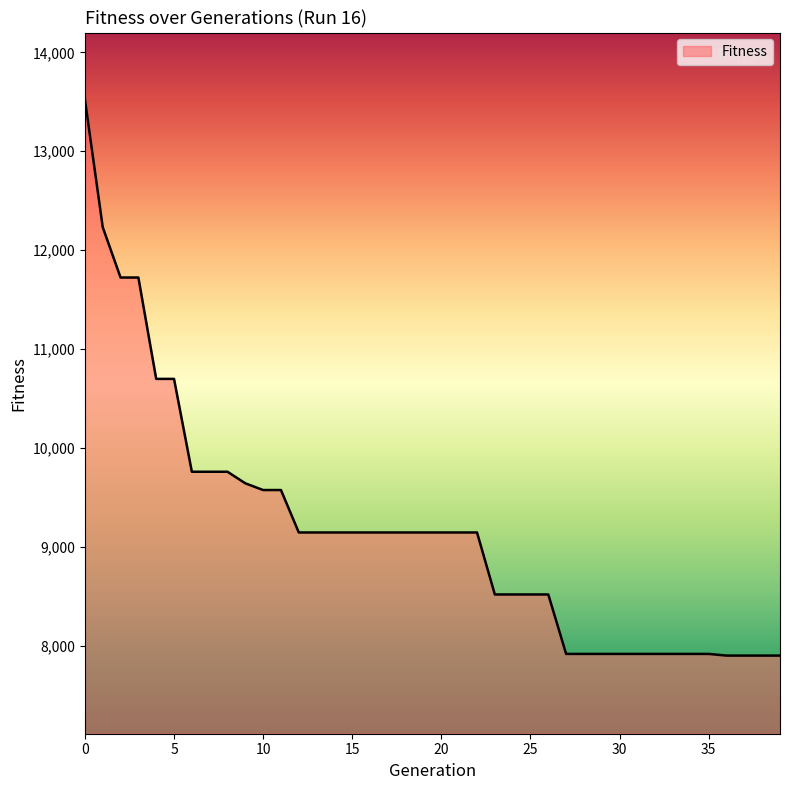

What is the smallest value displayed?

7900